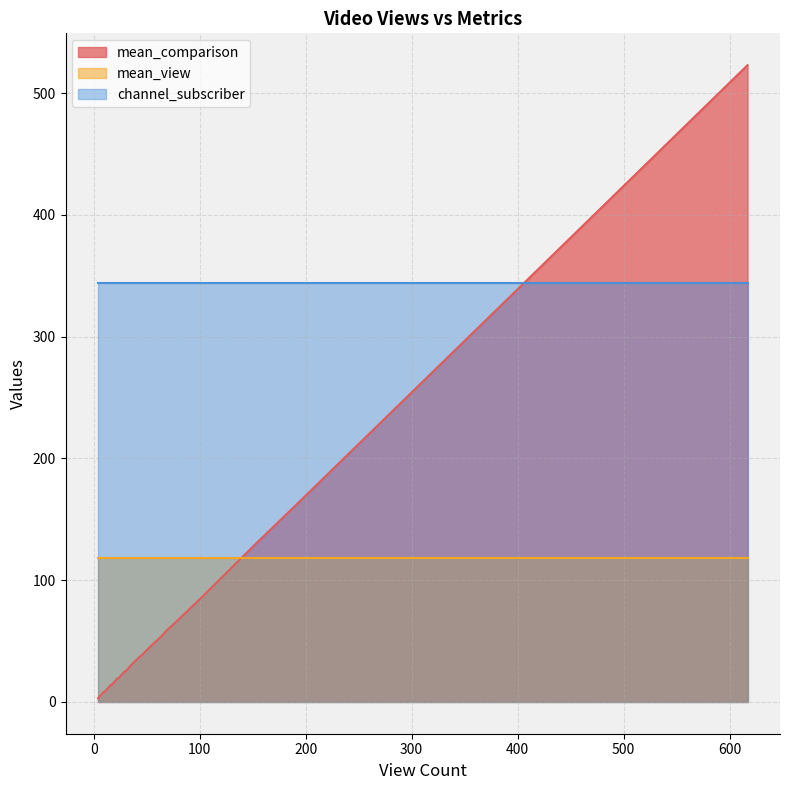

Rank the series at 10 from lowest to highest value.

mean_comparison, mean_view, channel_subscriber